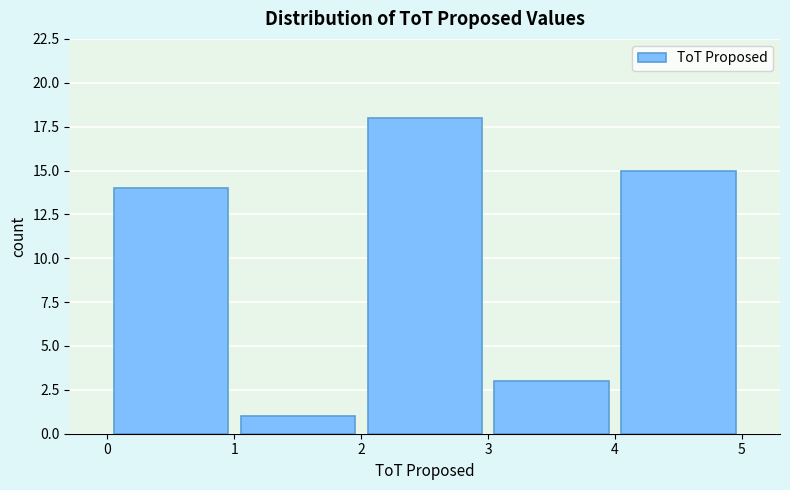

Which range on the x-axis has the tallest bar?

2 to 3